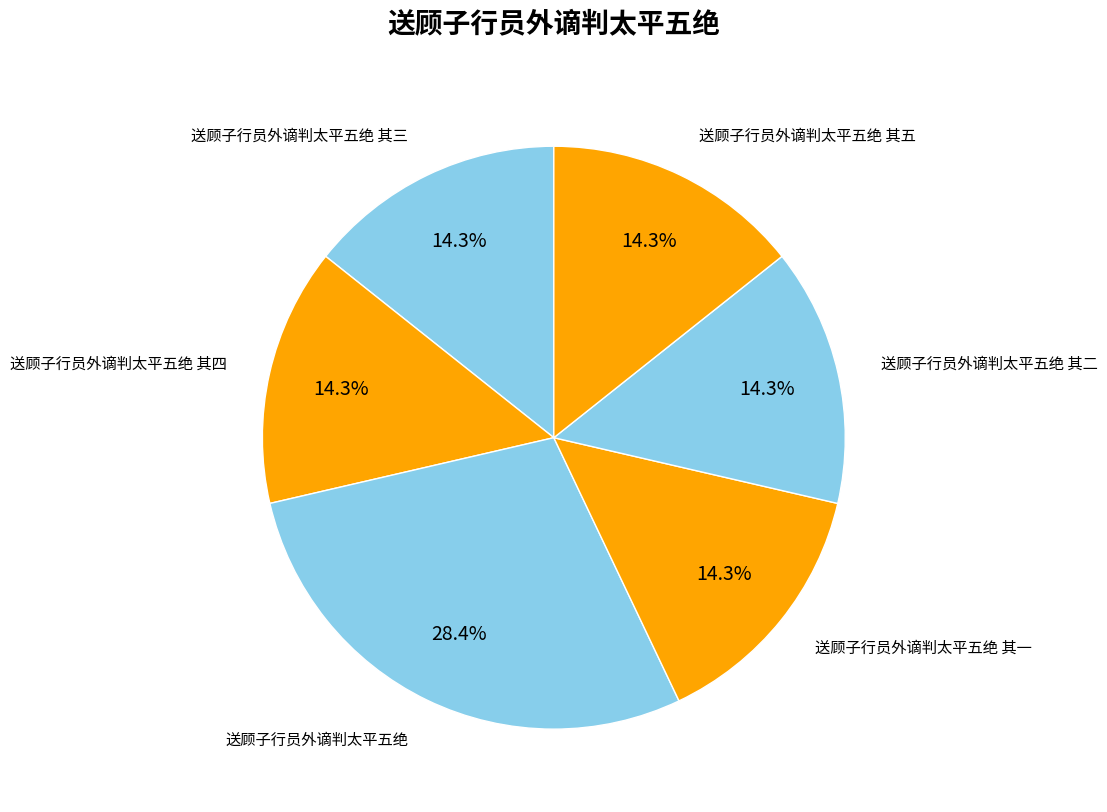

Rank the categories by value from highest to lowest.

送顾子行员外谪判太平五绝, 送顾子行员外谪判太平五绝 其五, 送顾子行员外谪判太平五绝 其四, 送顾子行员外谪判太平五绝 其三, 送顾子行员外谪判太平五绝 其二, 送顾子行员外谪判太平五绝 其一